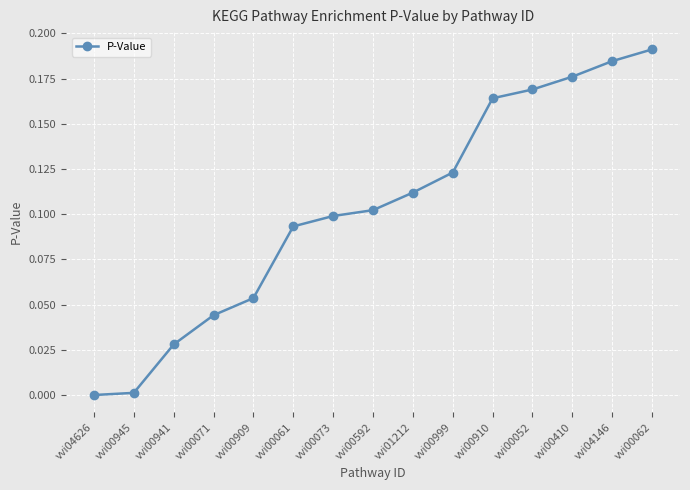

The value at vvi00061 is 0.0. True or false?

False